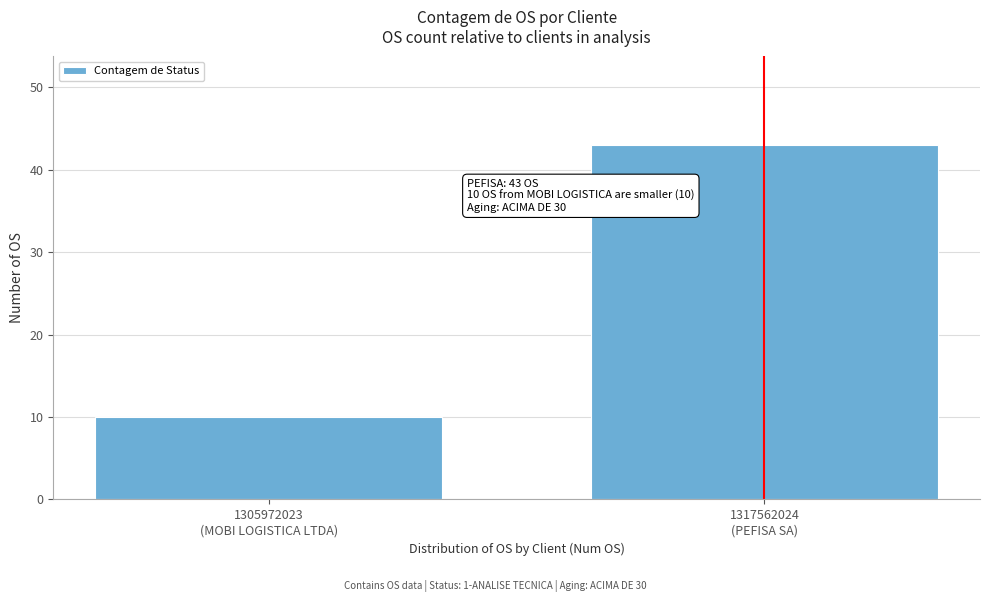

Reading right to left, list all the values displayed in this chart.

43	10